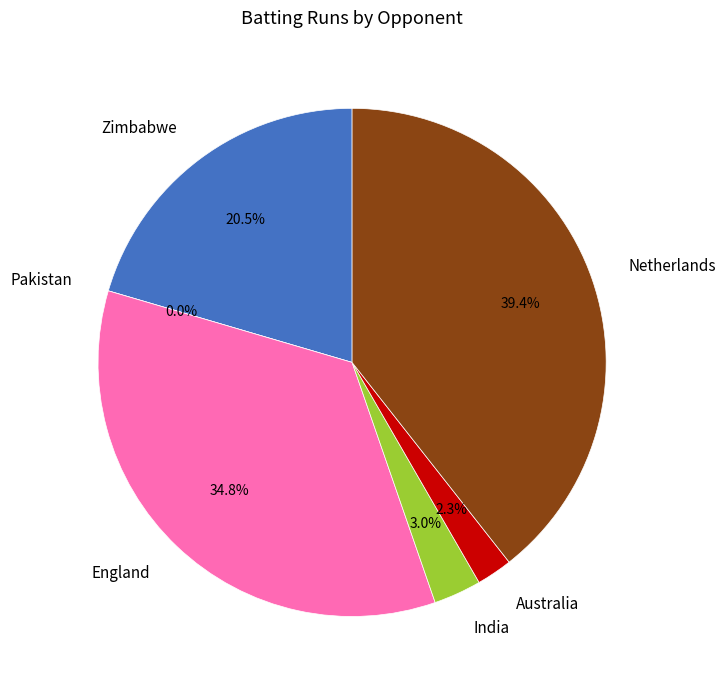

What percentage is NOT represented by Netherlands?

60.6%